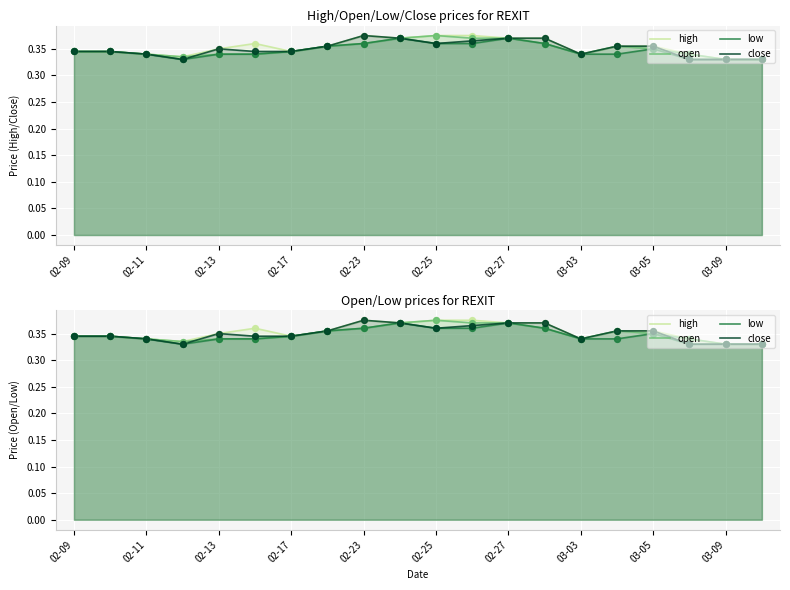

Which series has the largest total across all categories?

high